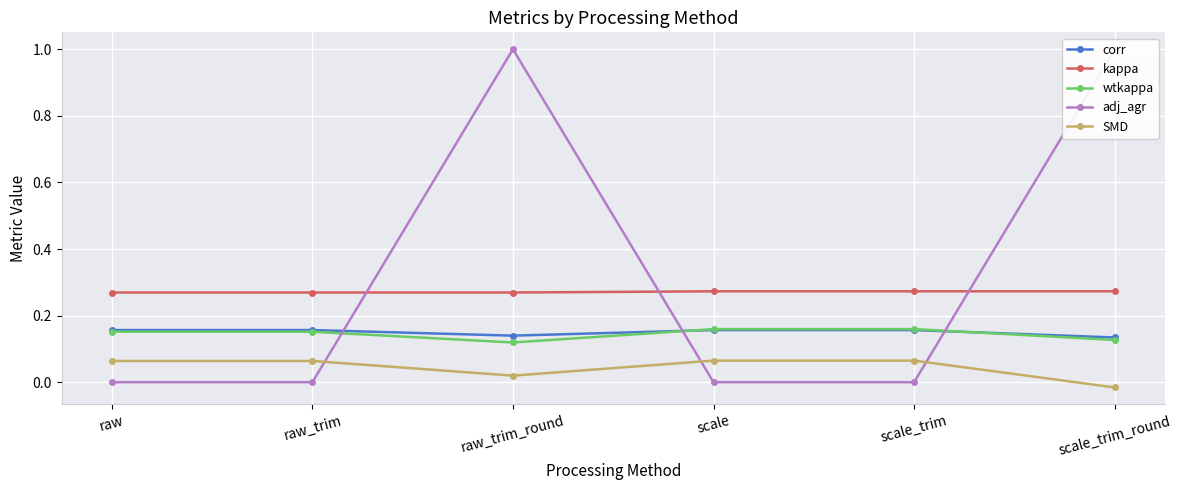

In SMD, how many points are lower than both neighbors (excluding endpoints)?

1